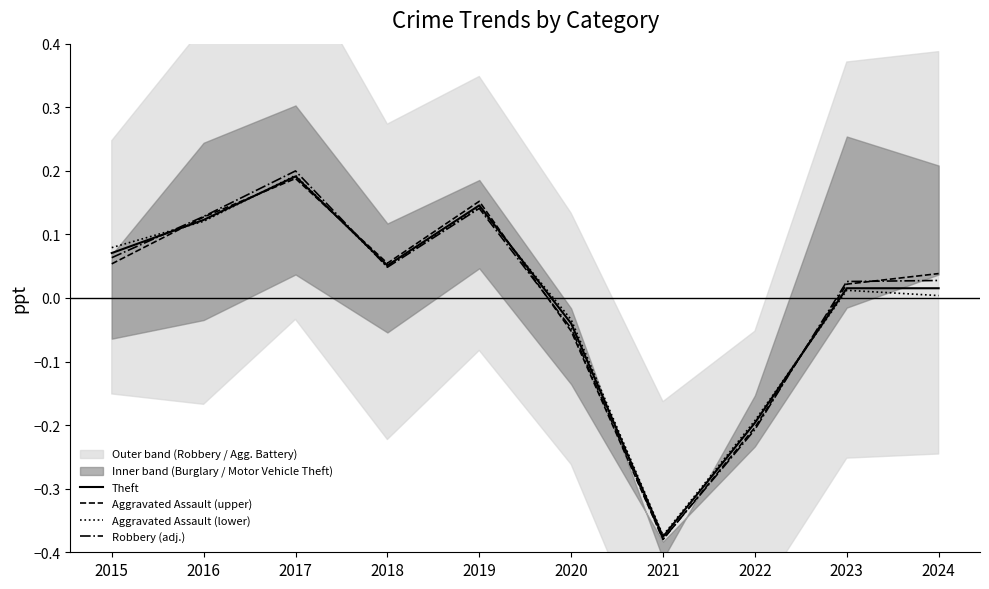

What is the minimum value for Aggravated Assault (lower)?

-0.4